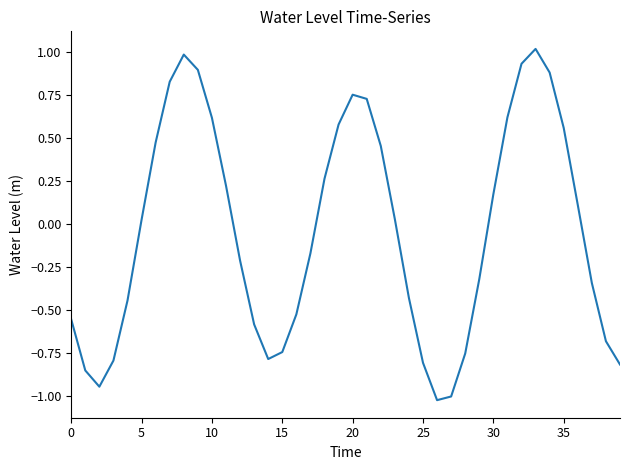

What is the difference between the maximum and minimum values?

2.0